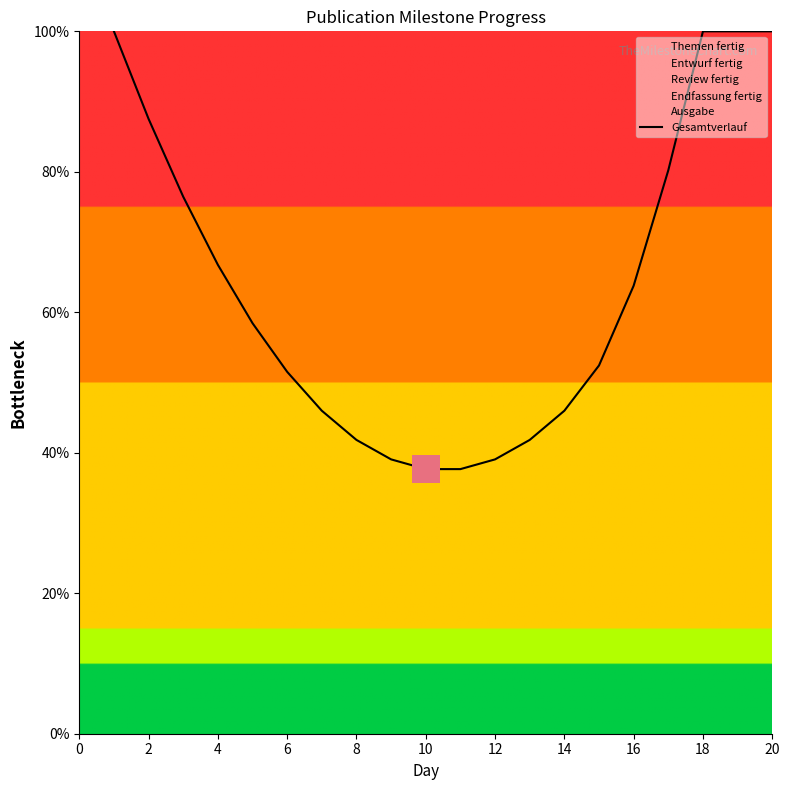

What is the maximum value for Gesamtverlauf?

100.0